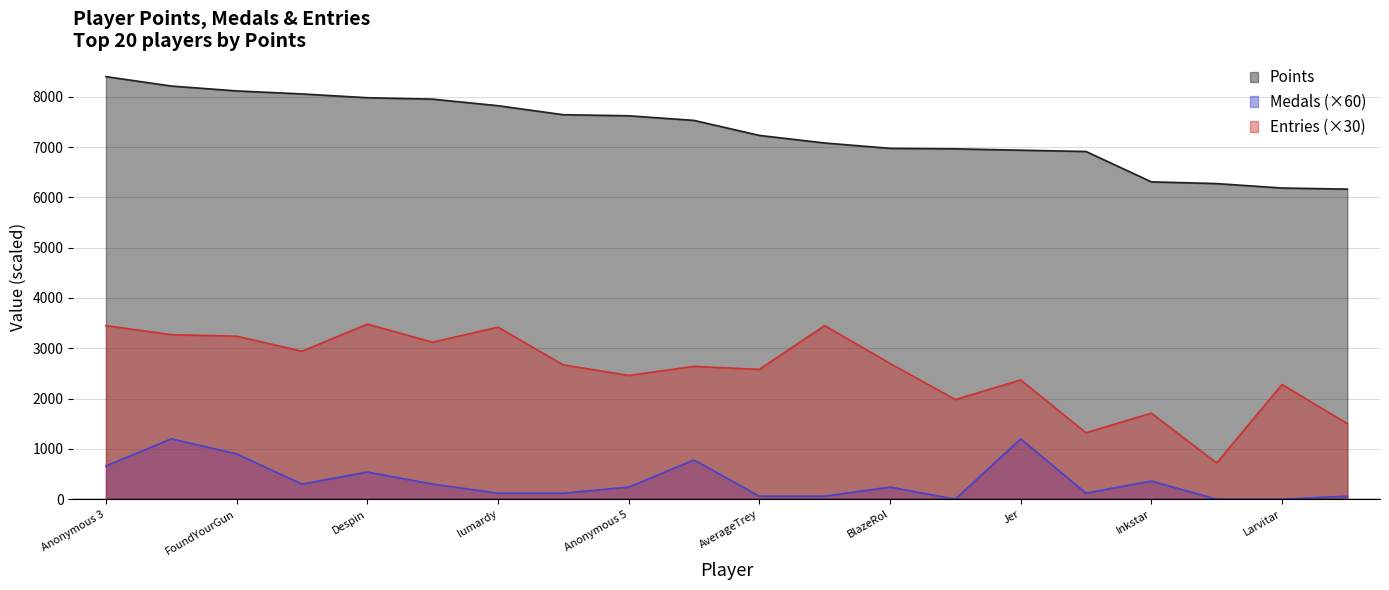

What is the label of the 18th point from the left?

Switchmaster64